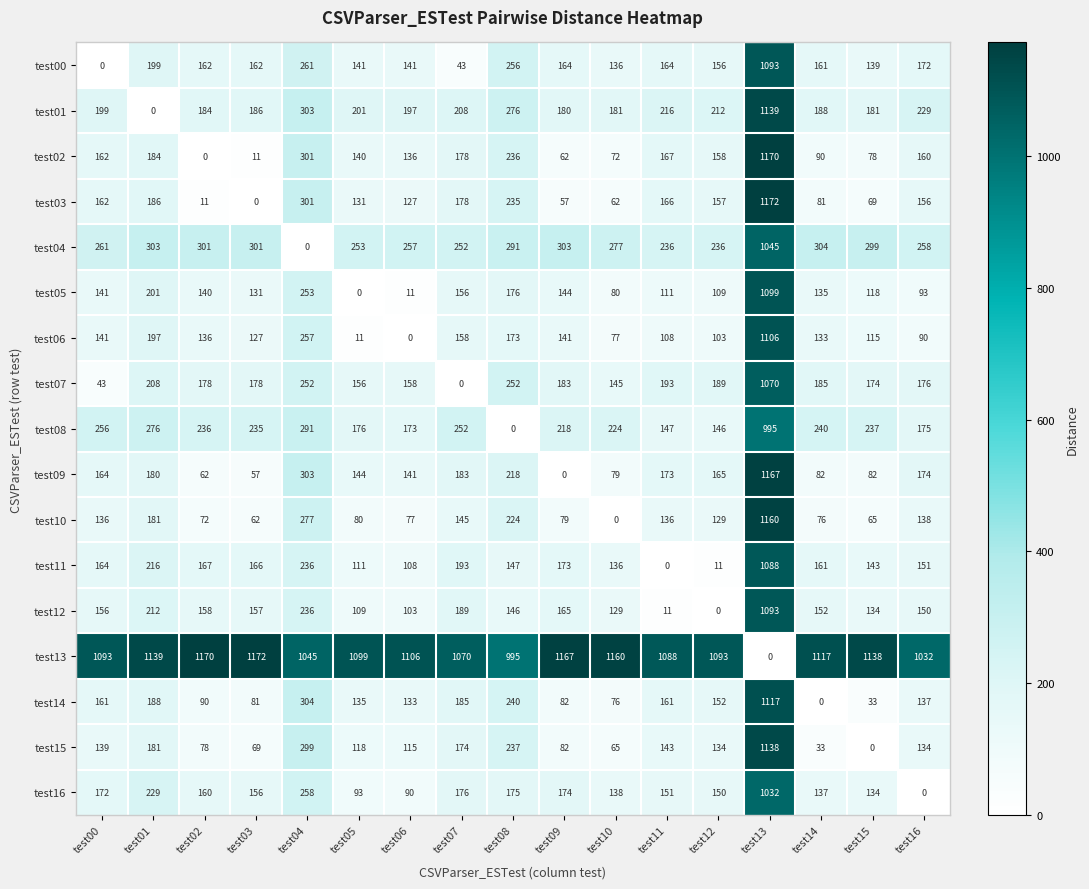

At which label is test13 closest to 586?

test08